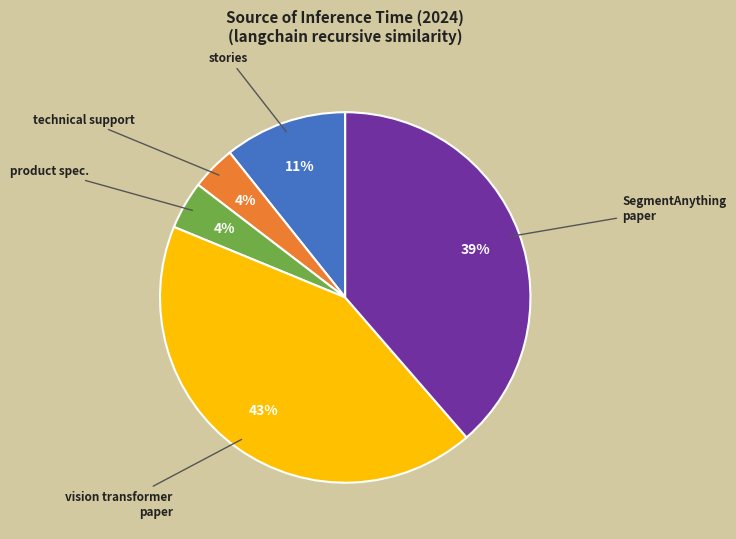

Is there any slice that represents more than half of the pie?

No